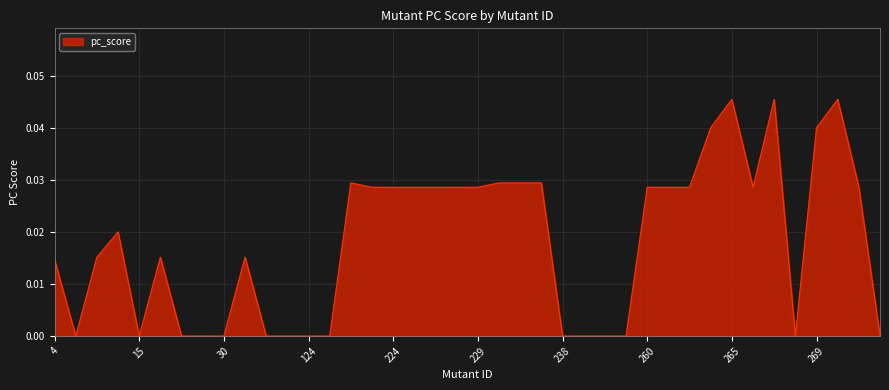

How many lines are shown in the chart?

1